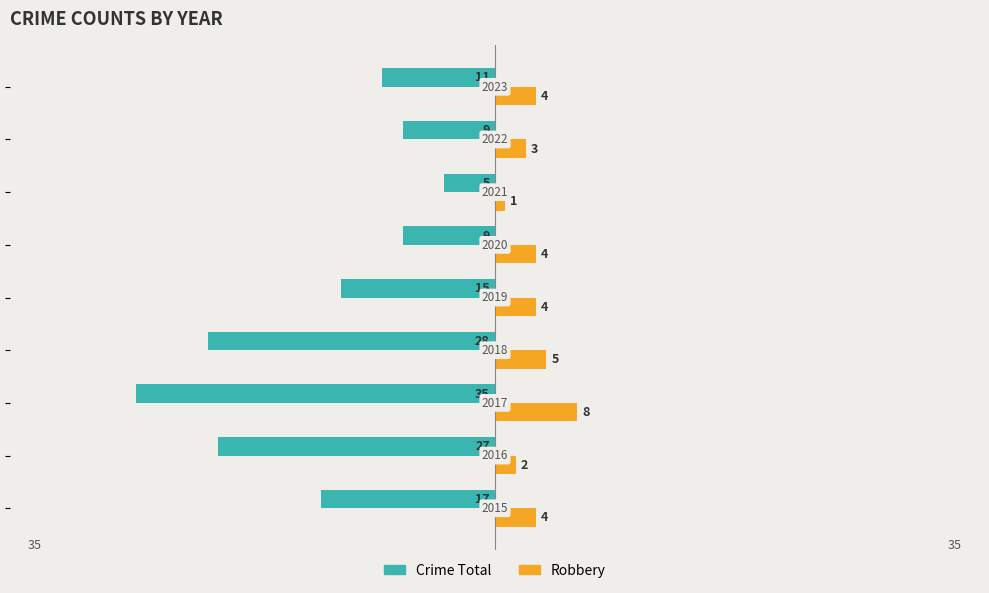

What are all the series names shown in the legend?

Crime Total, Robbery